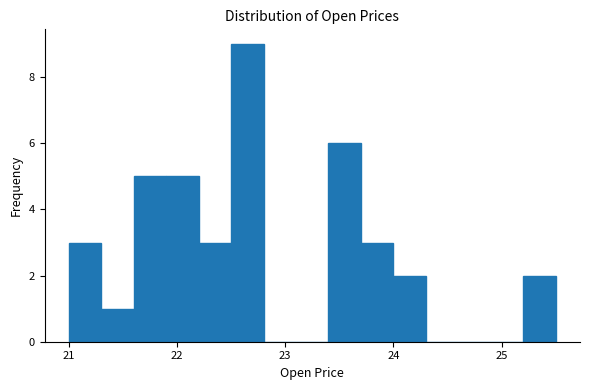

Around what value on the x-axis is the tallest bar? Give the approximate position of its centre, as read against the axis.

22.7